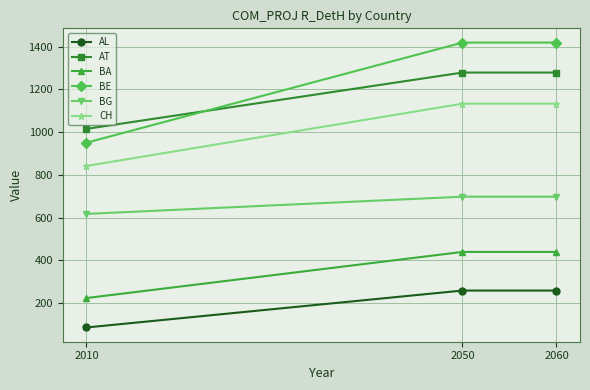

Which series has the largest total across all categories?

BE